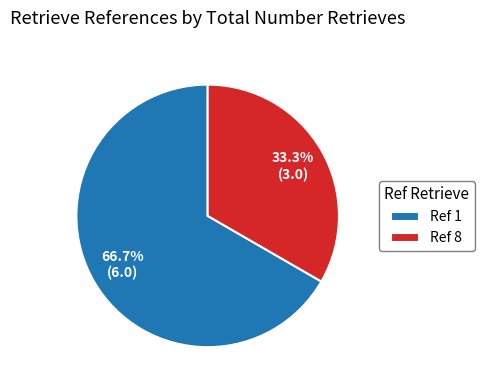

Rank the categories by value from lowest to highest.

Ref 8, Ref 1